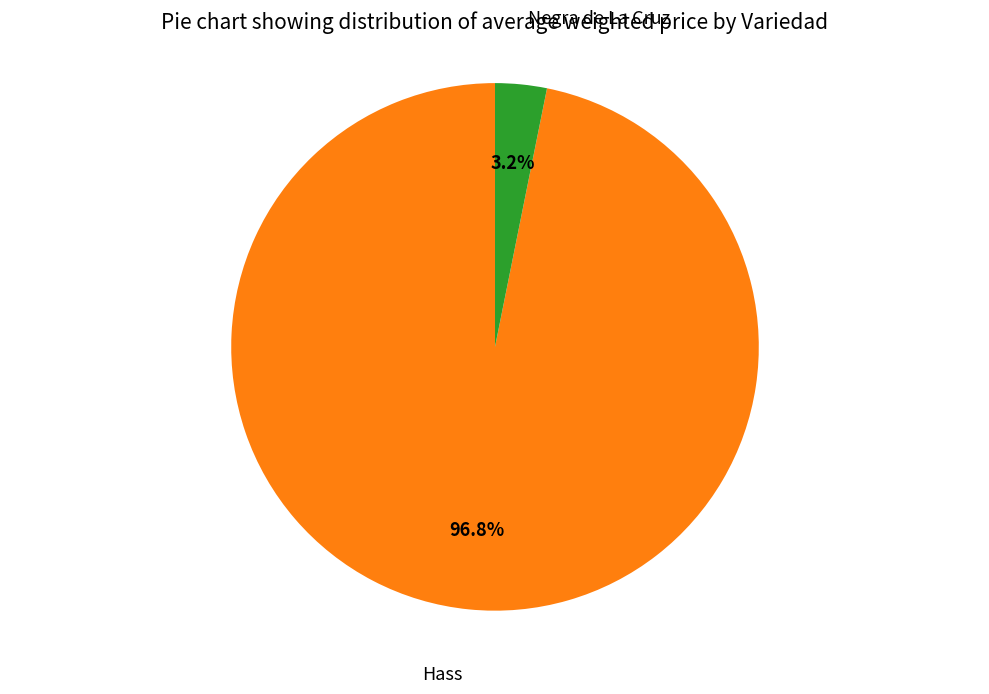

Is there any slice that represents more than half of the pie?

Yes